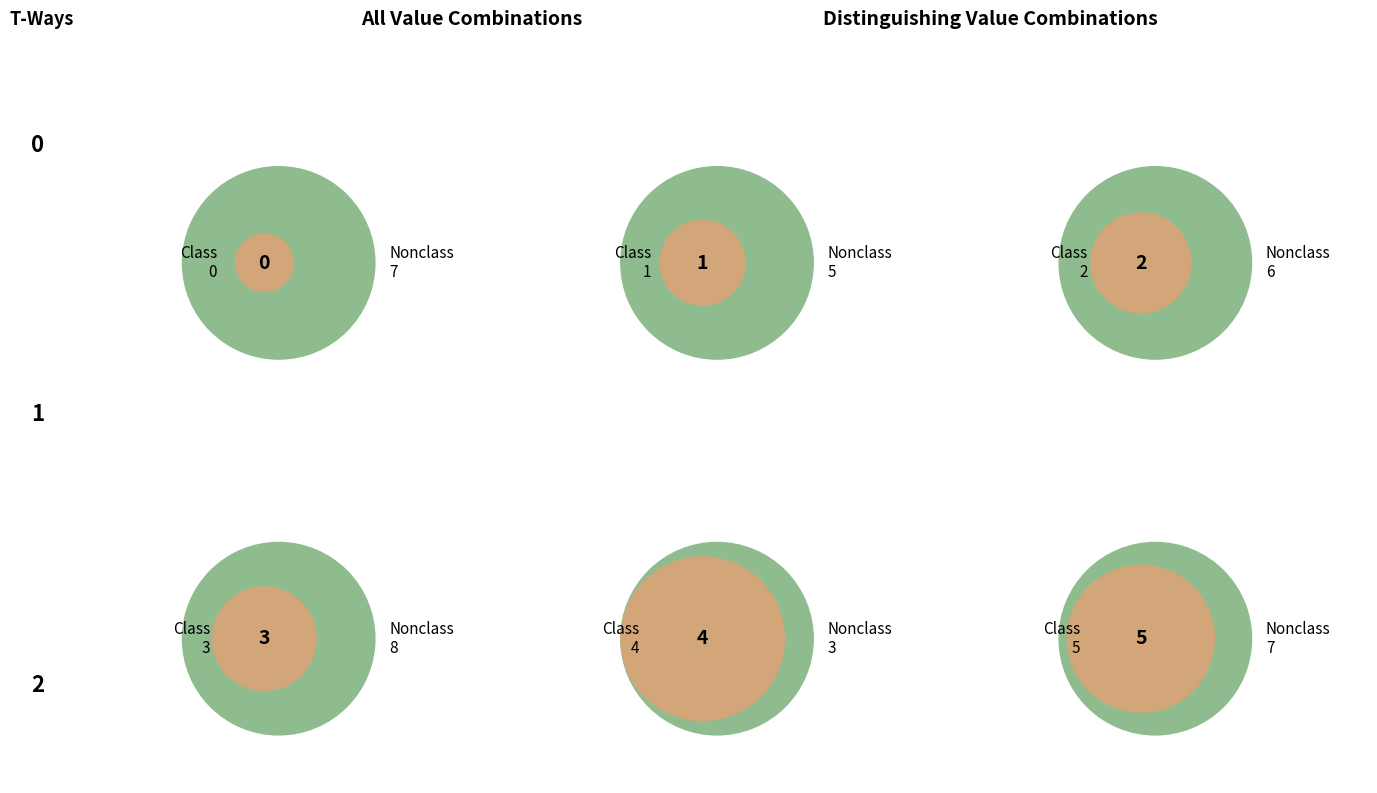

Combined, do 0 and 0 account for over 50%?

No